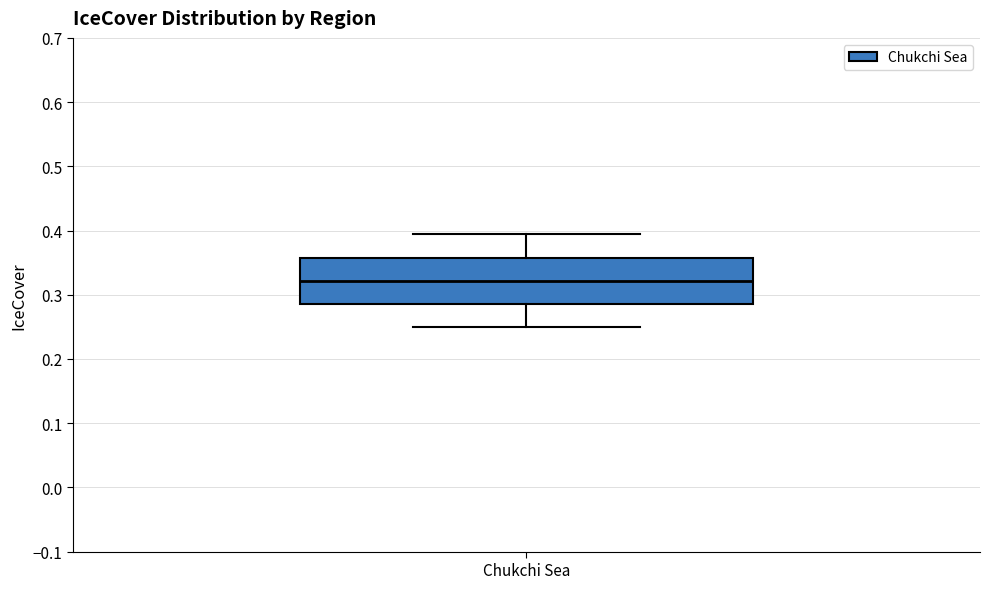

Read this box plot against the y-axis: the position of the median line, the range covered by the box, and the ends of both whiskers. The values are not printed on the chart, so give them approximately, as read against the axis.

median 0.32, box 0.29 to 0.36, whiskers 0.25 to 0.39